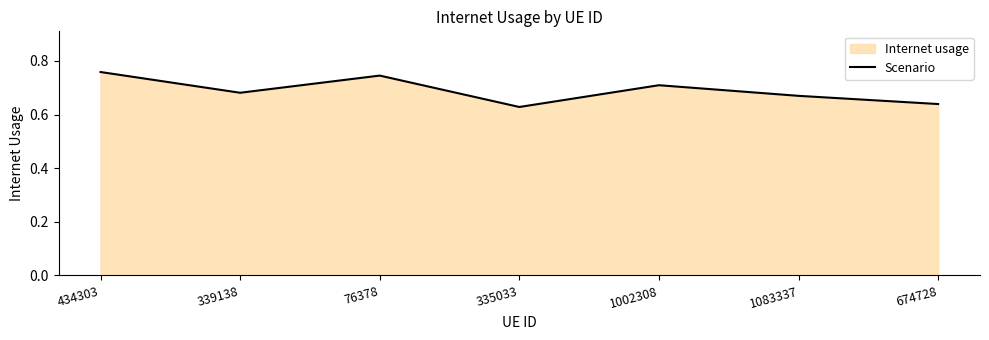

What is the label of the 5th point from the left?

1002308